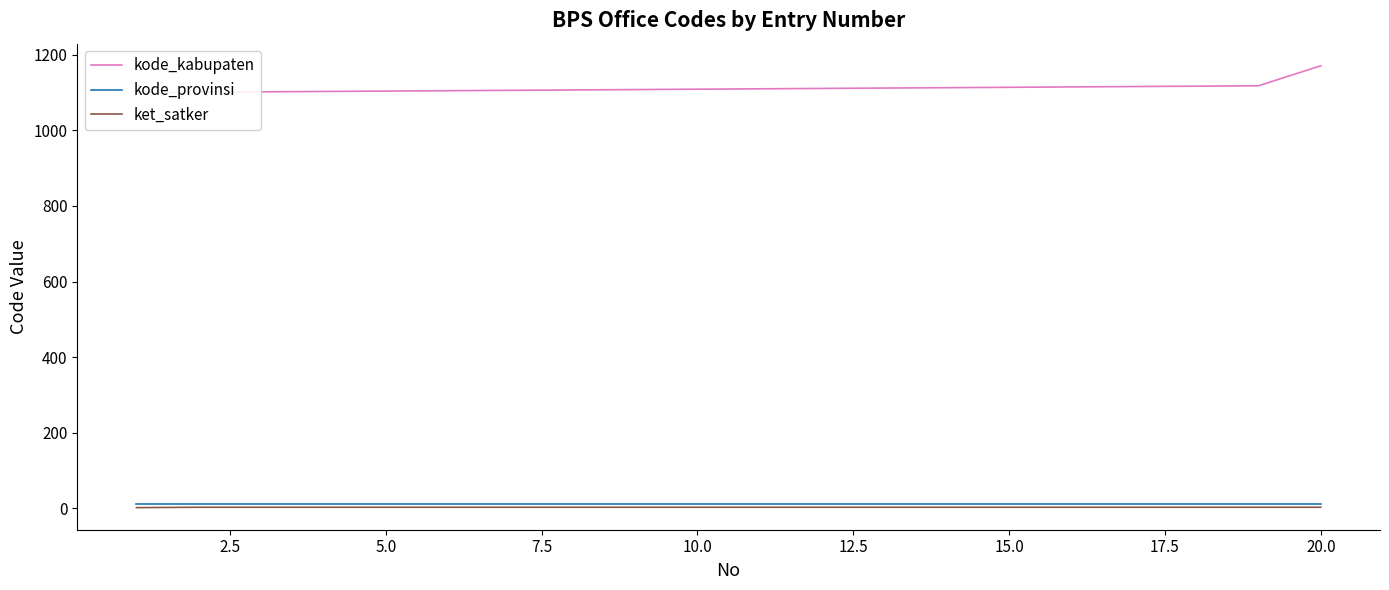

True or false: ket_satker and kode_kabupaten cross at least once.

False